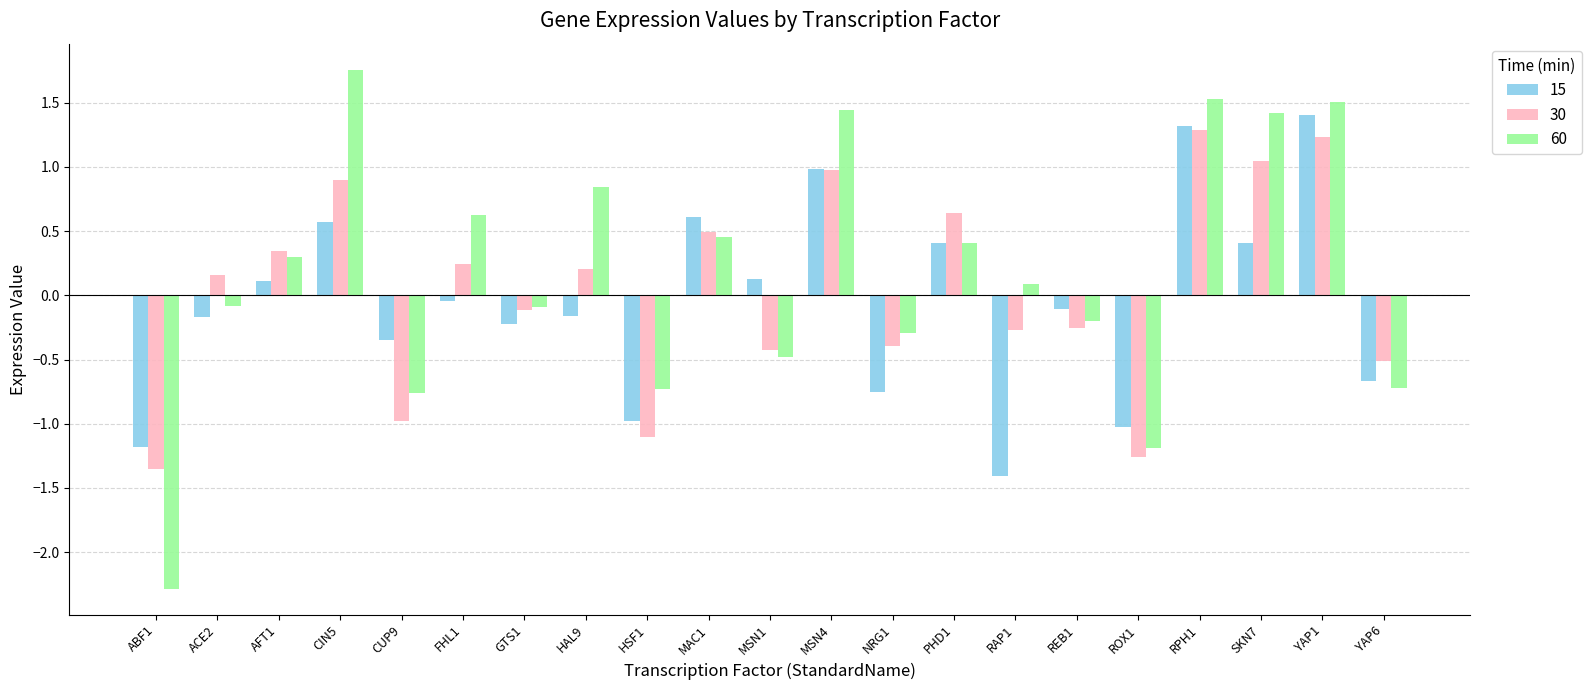

True or false: 60 has a value of 0.6 at FHL1.

True